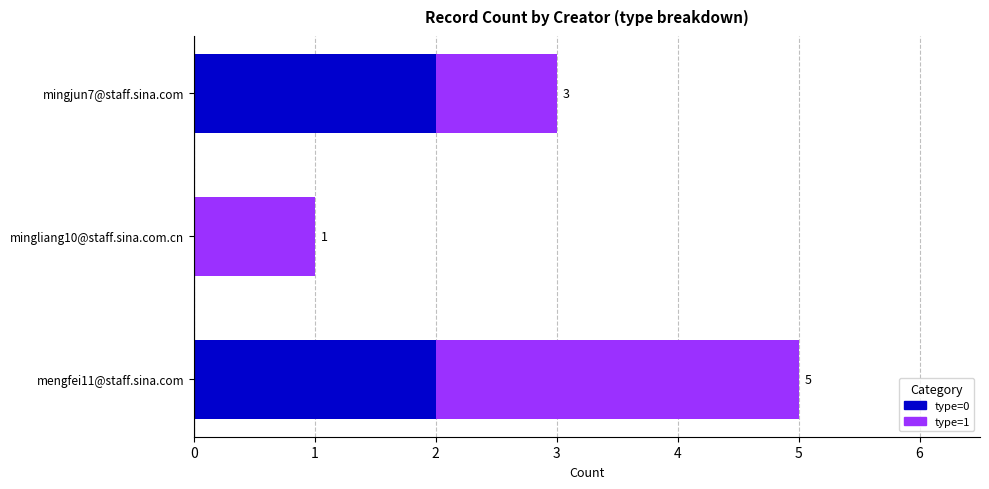

What is the total value across all series at mingjun7@staff.sina.com?

3